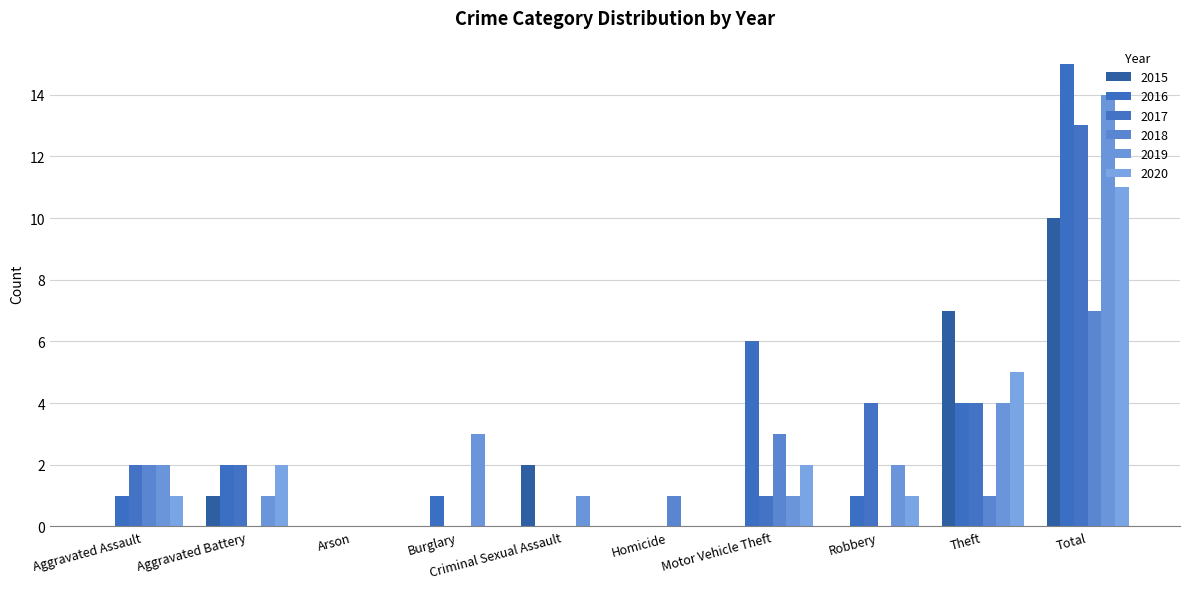

Count the number of data series in this chart.

6